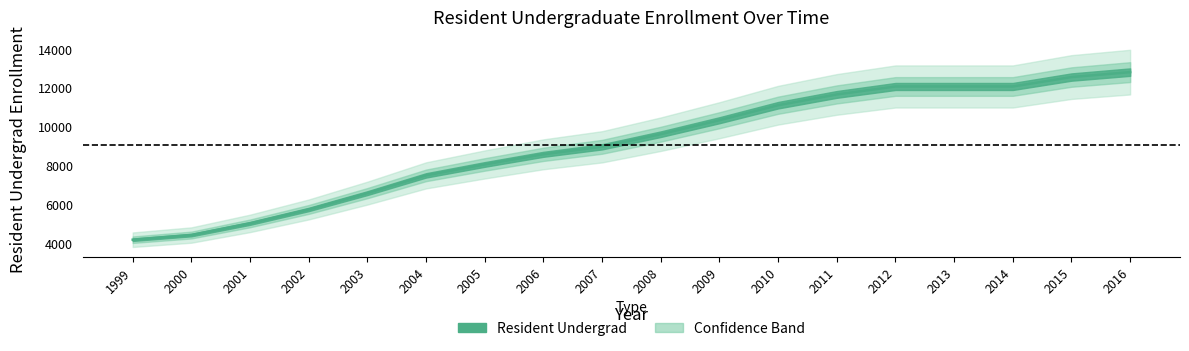

How many data points are less than 9600?

9